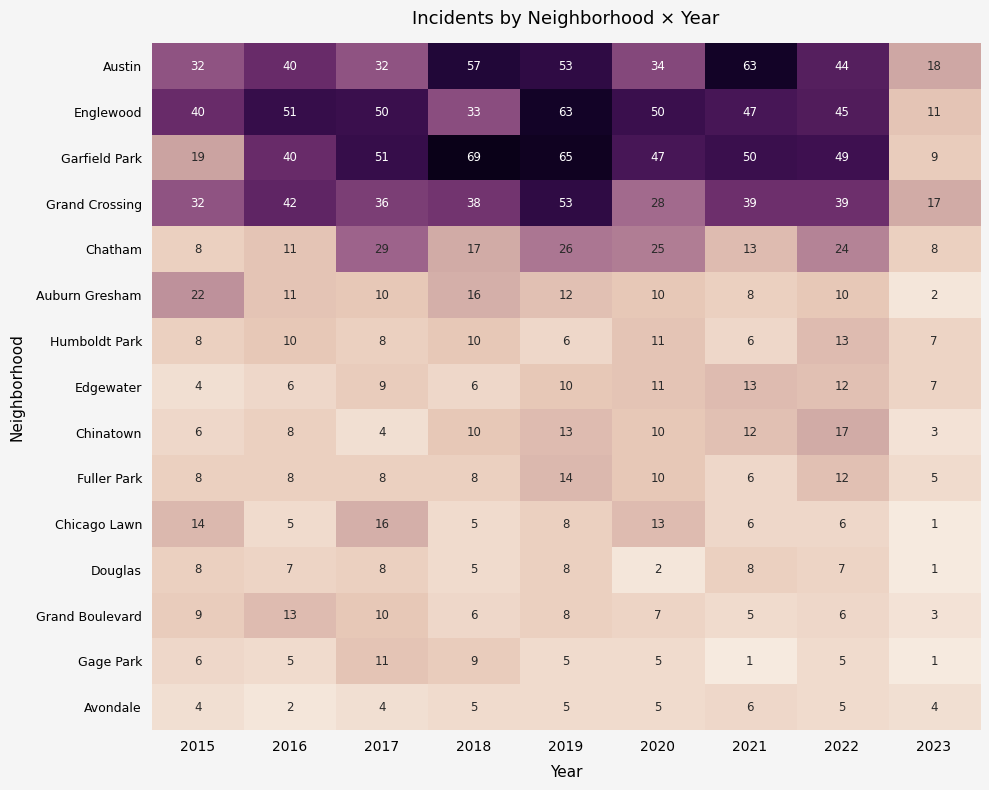

What is the minimum value for Fuller Park?

5